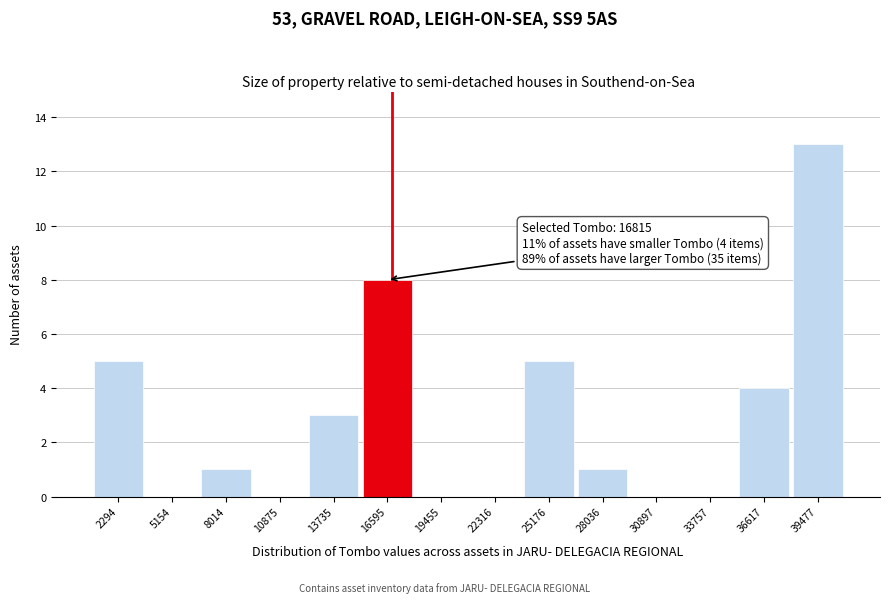

Which range on the x-axis has the tallest bar?

38000 to 41000